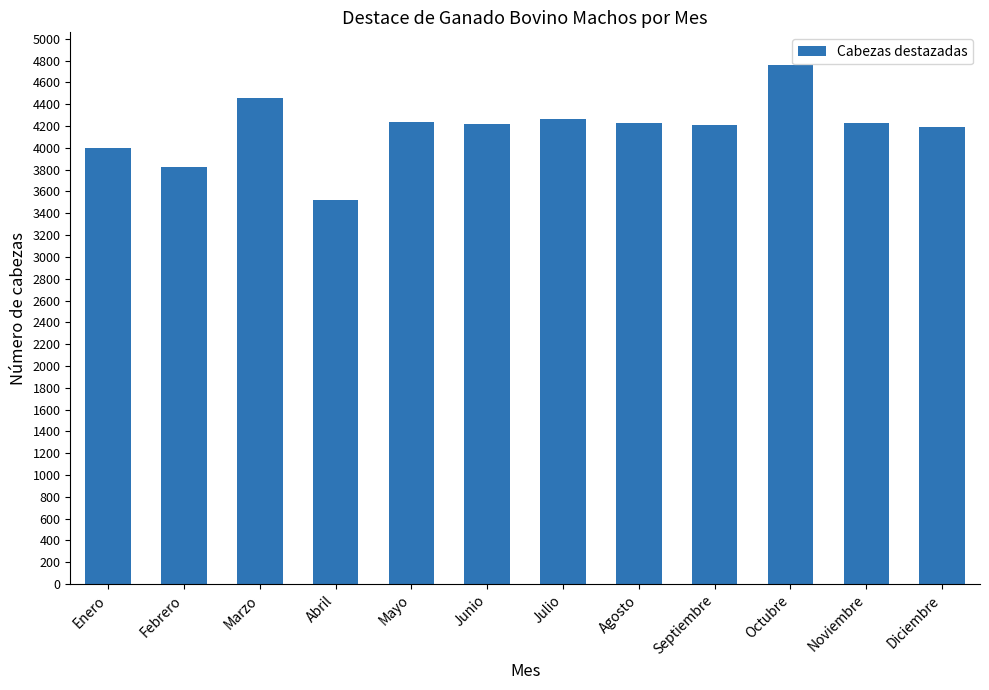

Read the value at Octubre, to the nearest 100.

4800